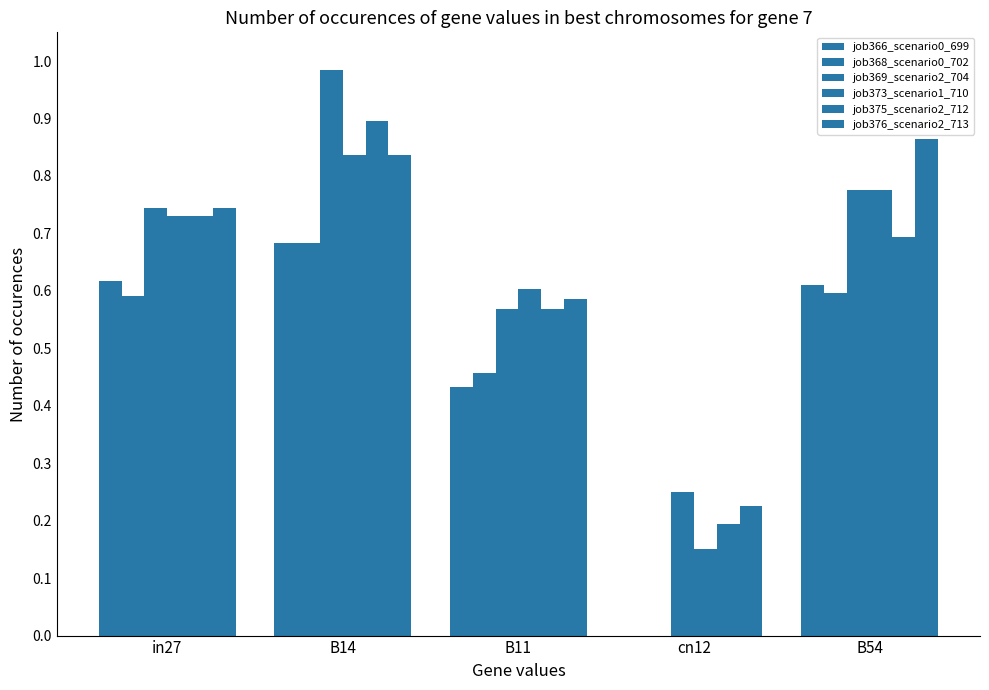

Read the job366_scenario0_699 value at B54.

0.6